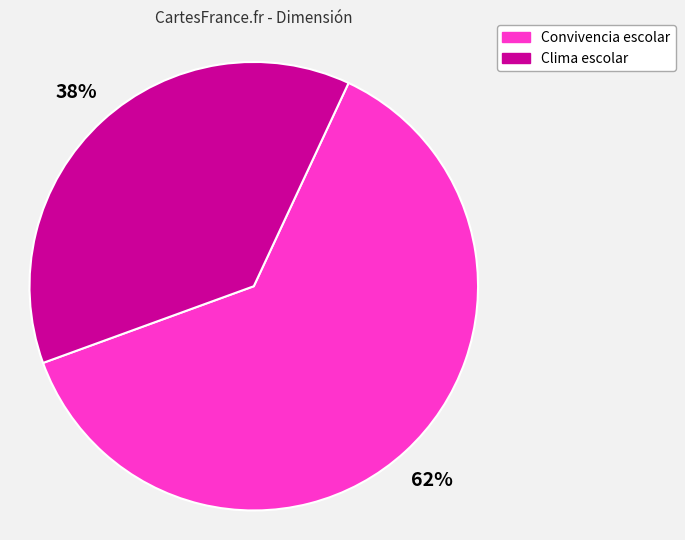

Which category has the smallest portion of the pie?

Clima escolar